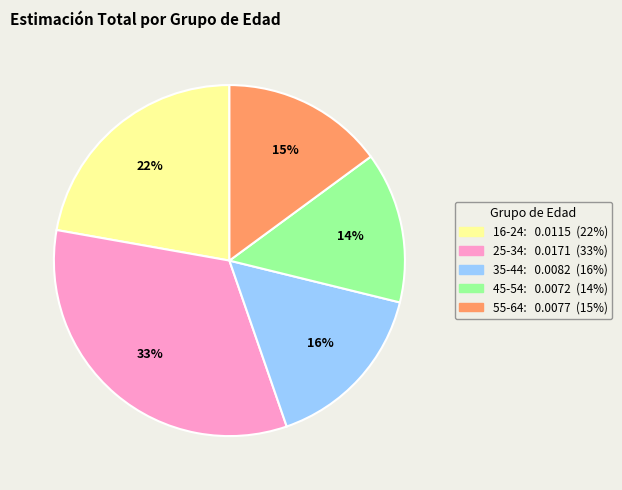

Is the sum of 45-54 and 55-64 greater than half?

No